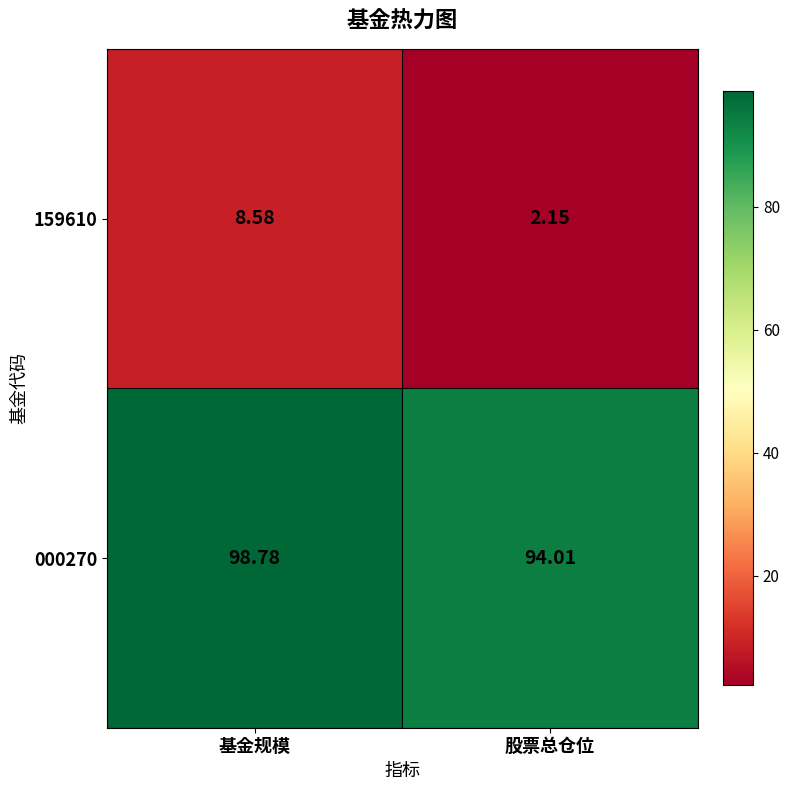

What is the total value across all series at 基金规模?

107.4